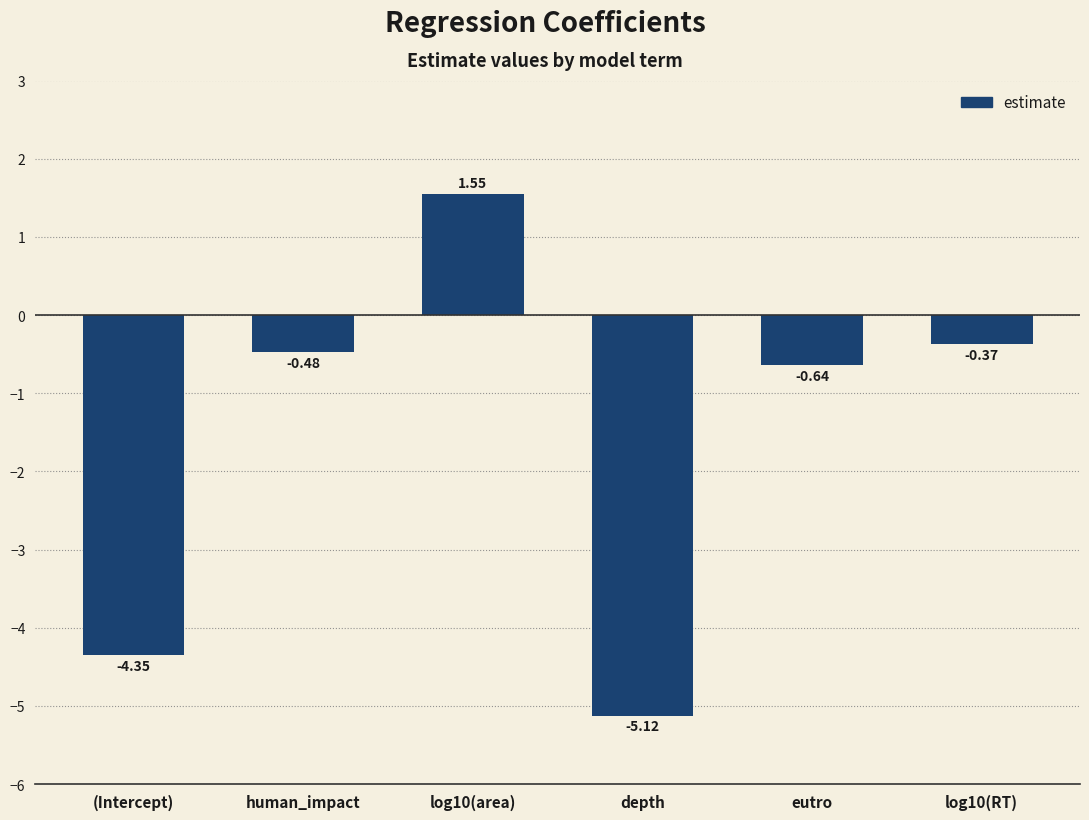

What is the average value?

-1.6